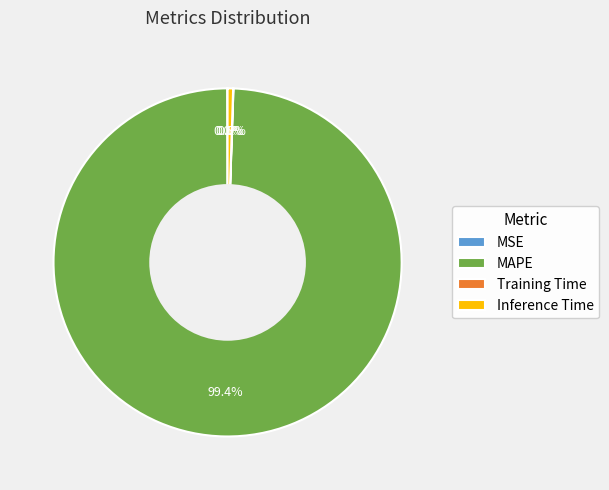

To the nearest percent, what is the difference between the largest and smallest slice percentages?

99%